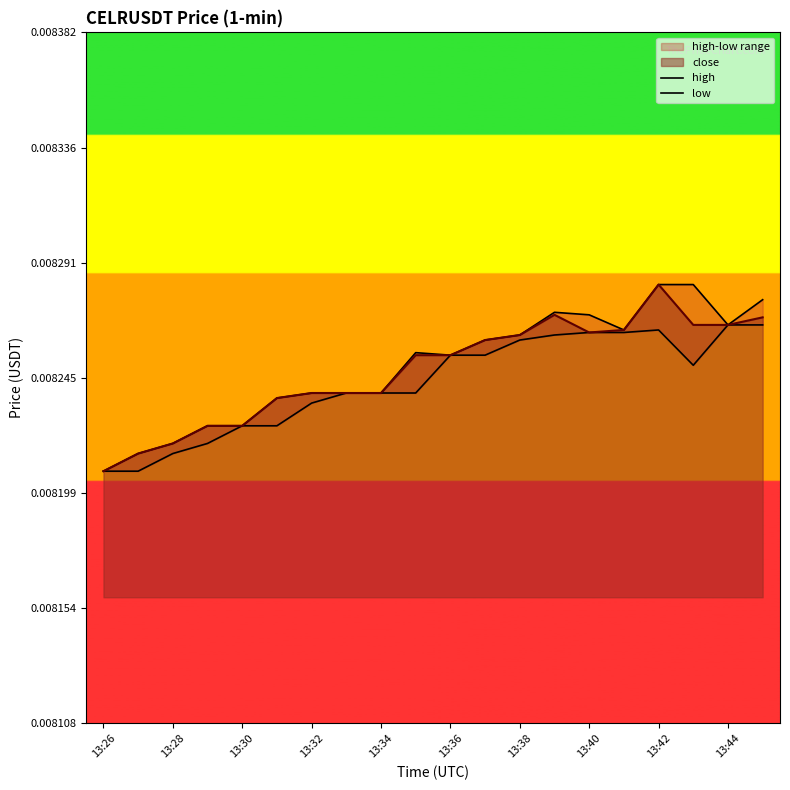

Where is close nearest to the value 0?

13:26